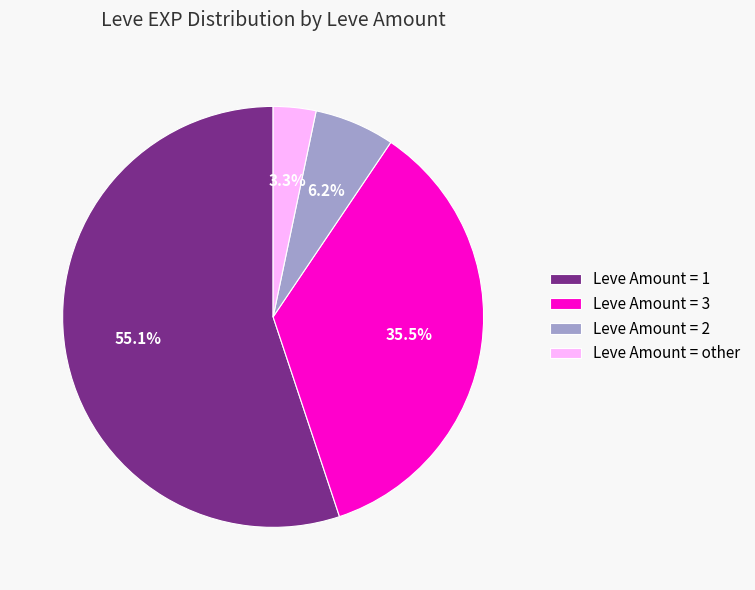

Rank the categories by value from lowest to highest.

Leve Amount = other, Leve Amount = 2, Leve Amount = 3, Leve Amount = 1